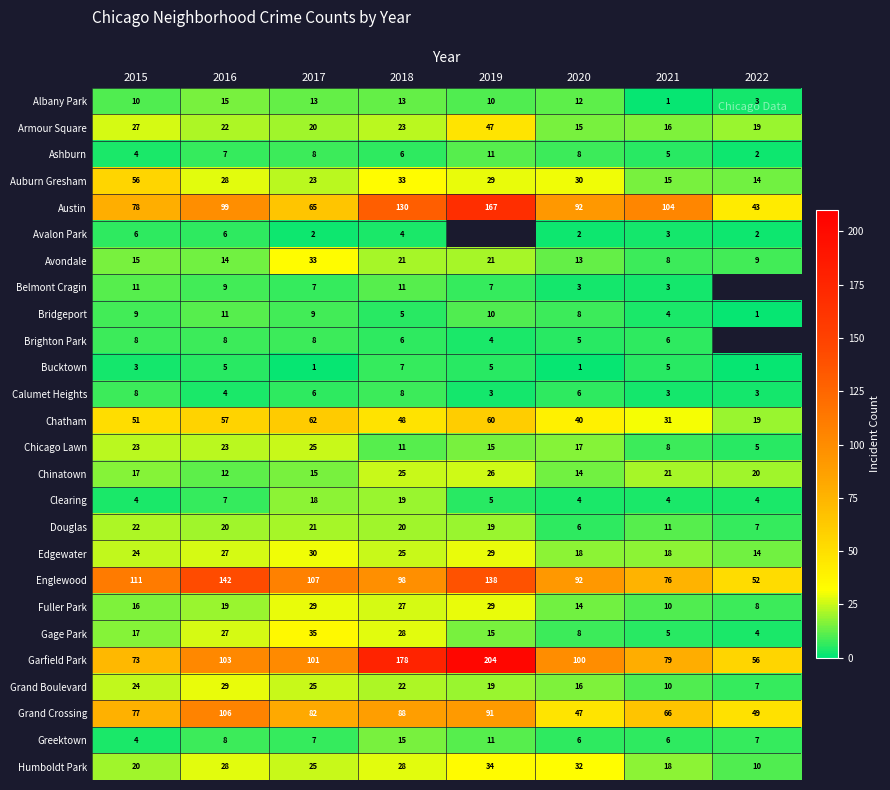

At how many categories does at least one series exceed 162?

2